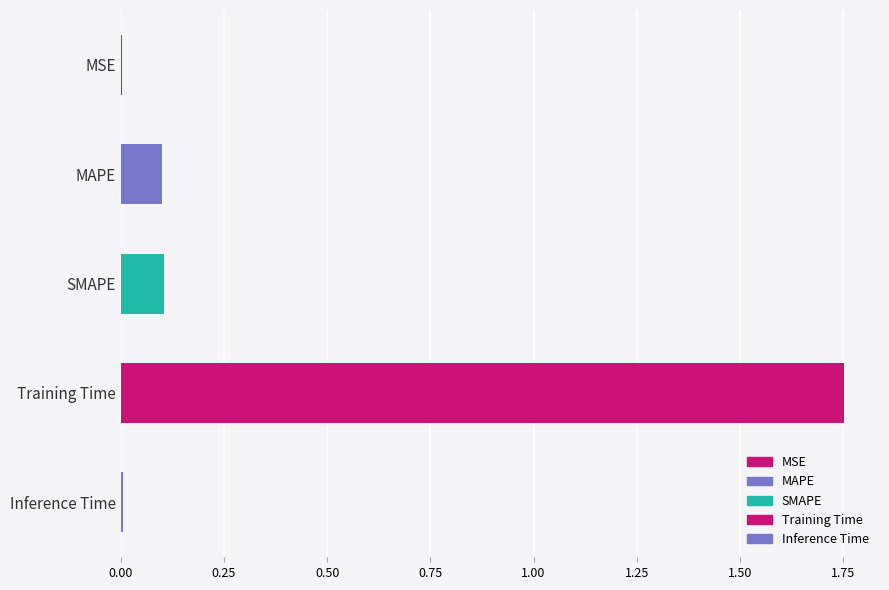

The value at MAPE is 0.1. True or false?

True